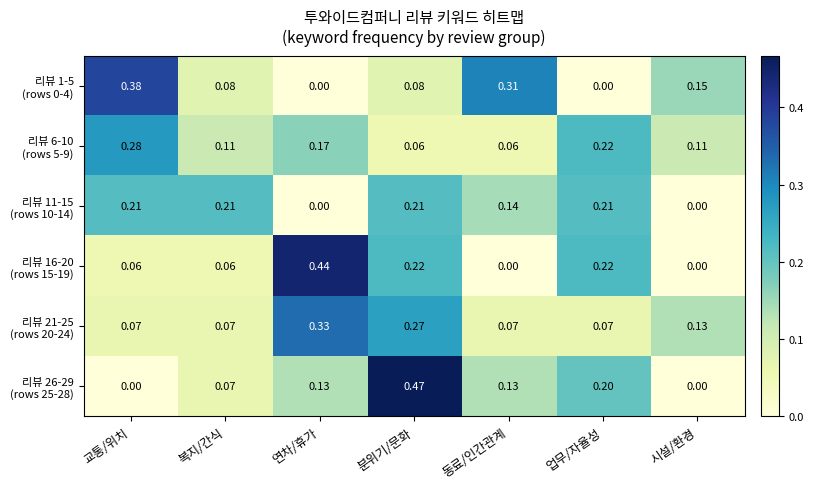

Which category has the highest value across all series?

분위기/문화